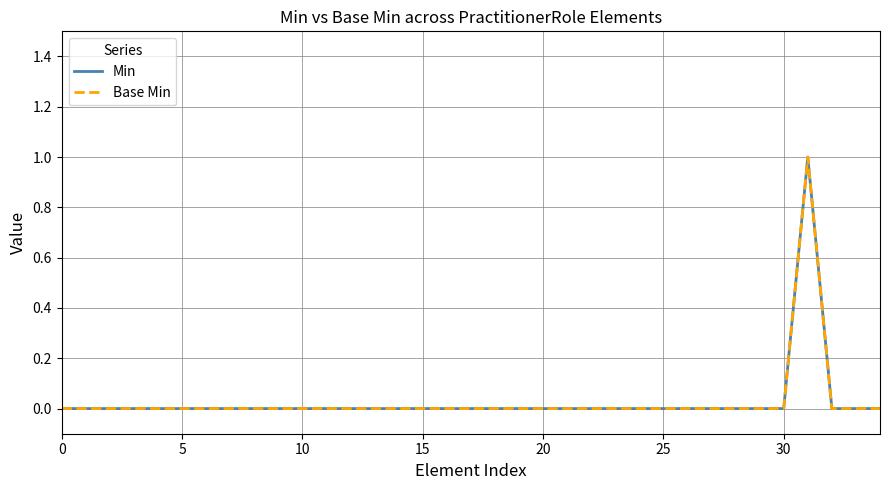

True or false: Min and Base Min intersect in this chart.

False